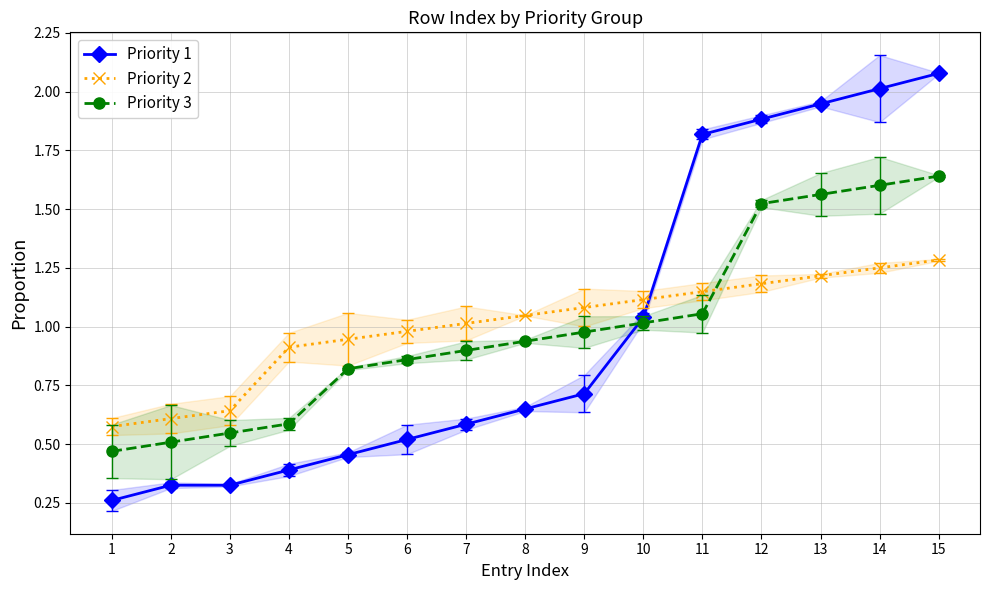

What are all the series names shown in the legend?

Priority 1, Priority 2, Priority 3